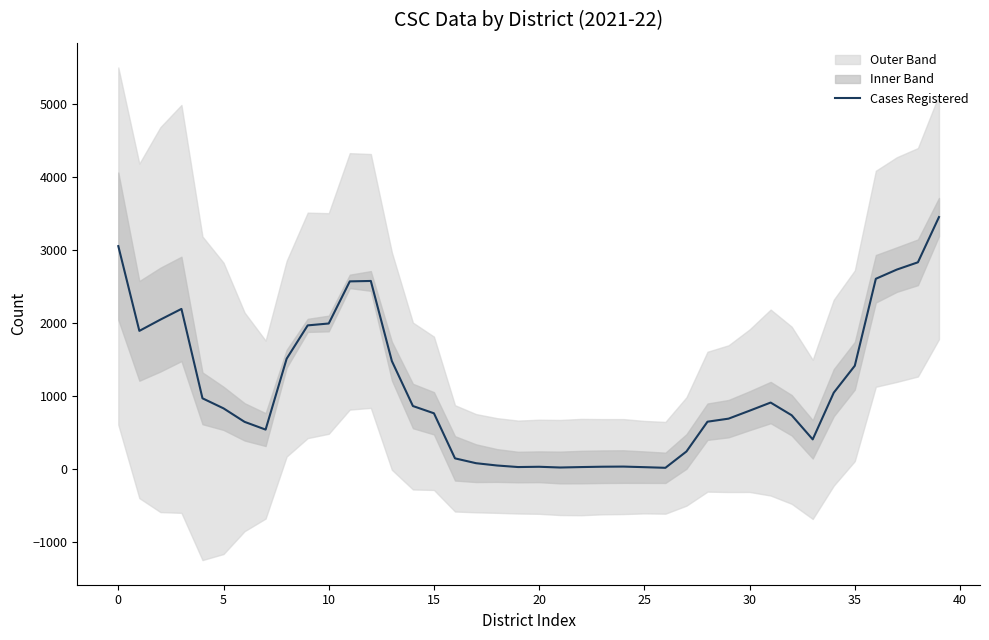

What is the difference between the maximum and second lowest values?

3429.8